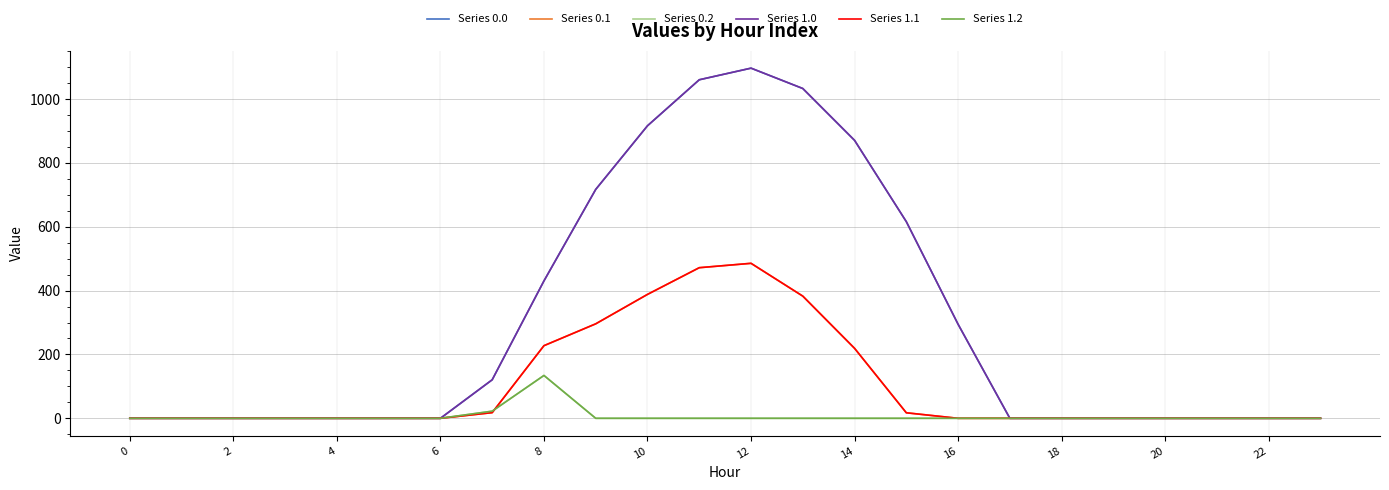

What is the highest value of the Series 1.1 series?

485.4